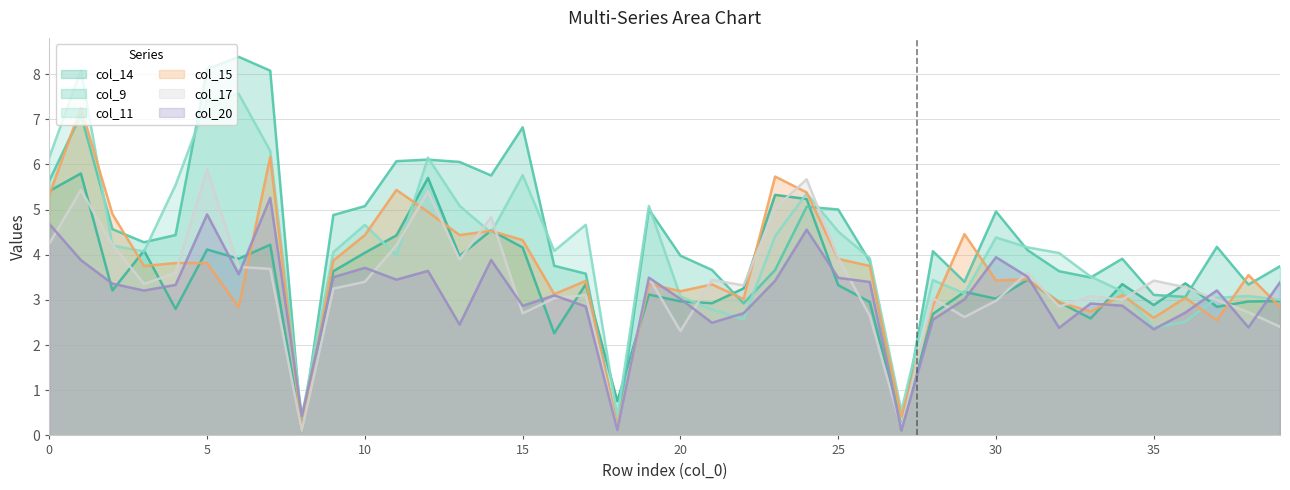

Is it true that col_9 equals 7.1 at 1?

True